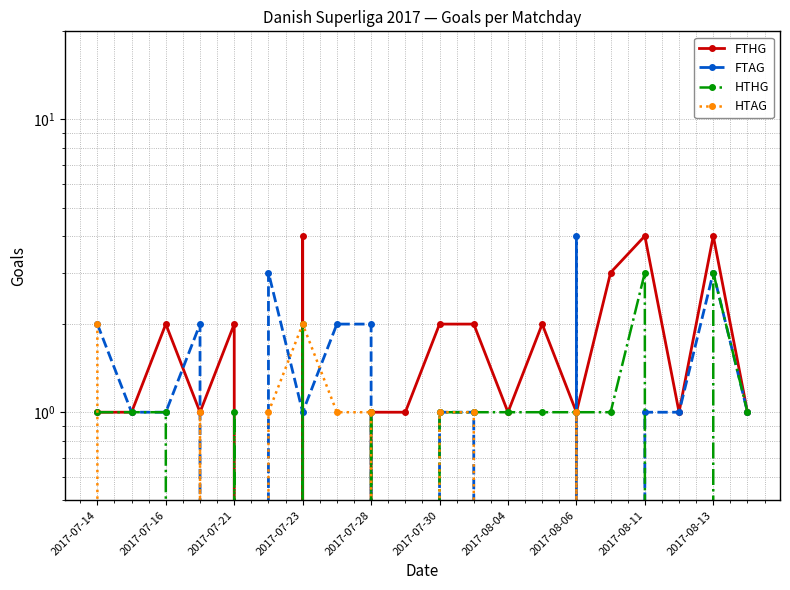

How many values in HTAG are above zero?

9